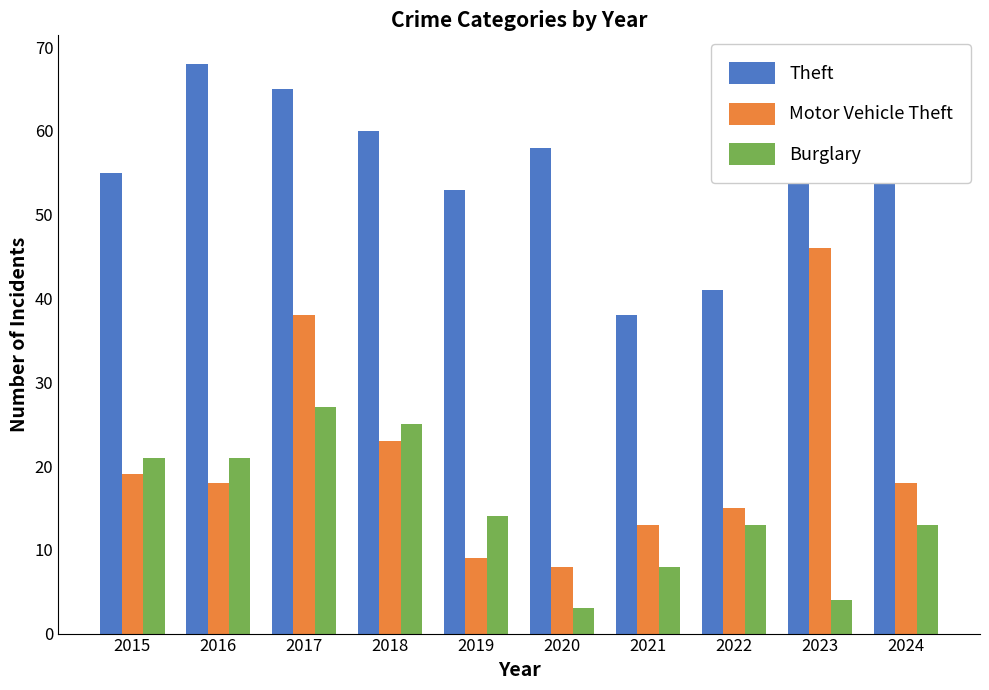

At how many categories does at least one series exceed 18?

10